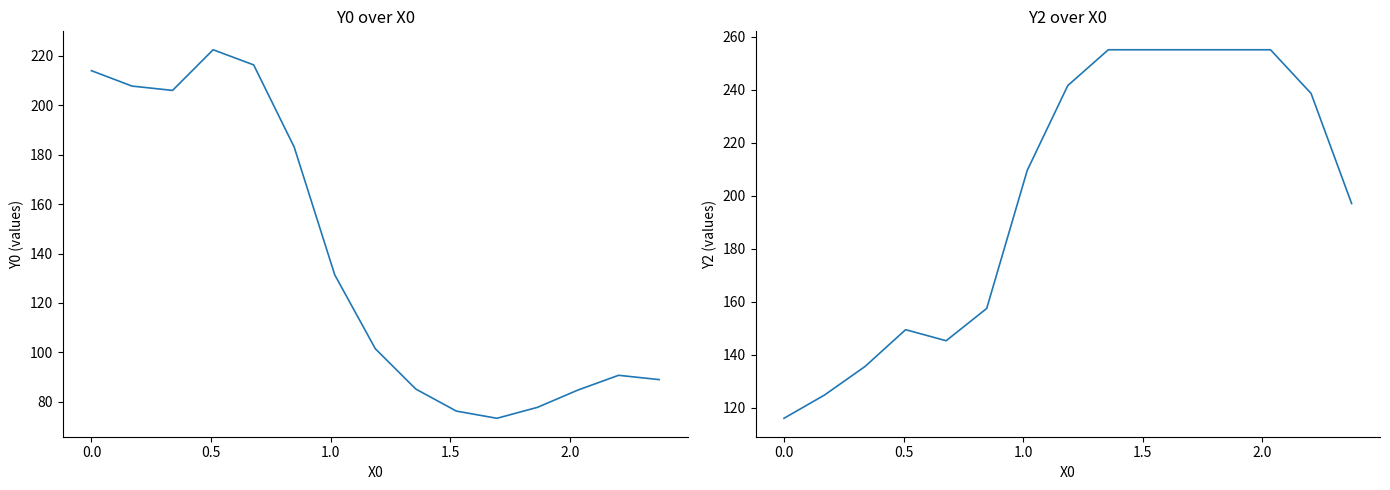

Reading left to right, list all the values displayed in this chart.

Y0: 214.0	207.8	206.0	222.5	216.3	183.1	131.4	101.5	85.2	76.3	73.3	77.8	84.8	90.7	89.0
Y2: 116.0	124.8	135.6	149.4	145.3	157.4	209.5	241.5	255.0	255.0	255.0	255.0	255.0	238.5	197.0